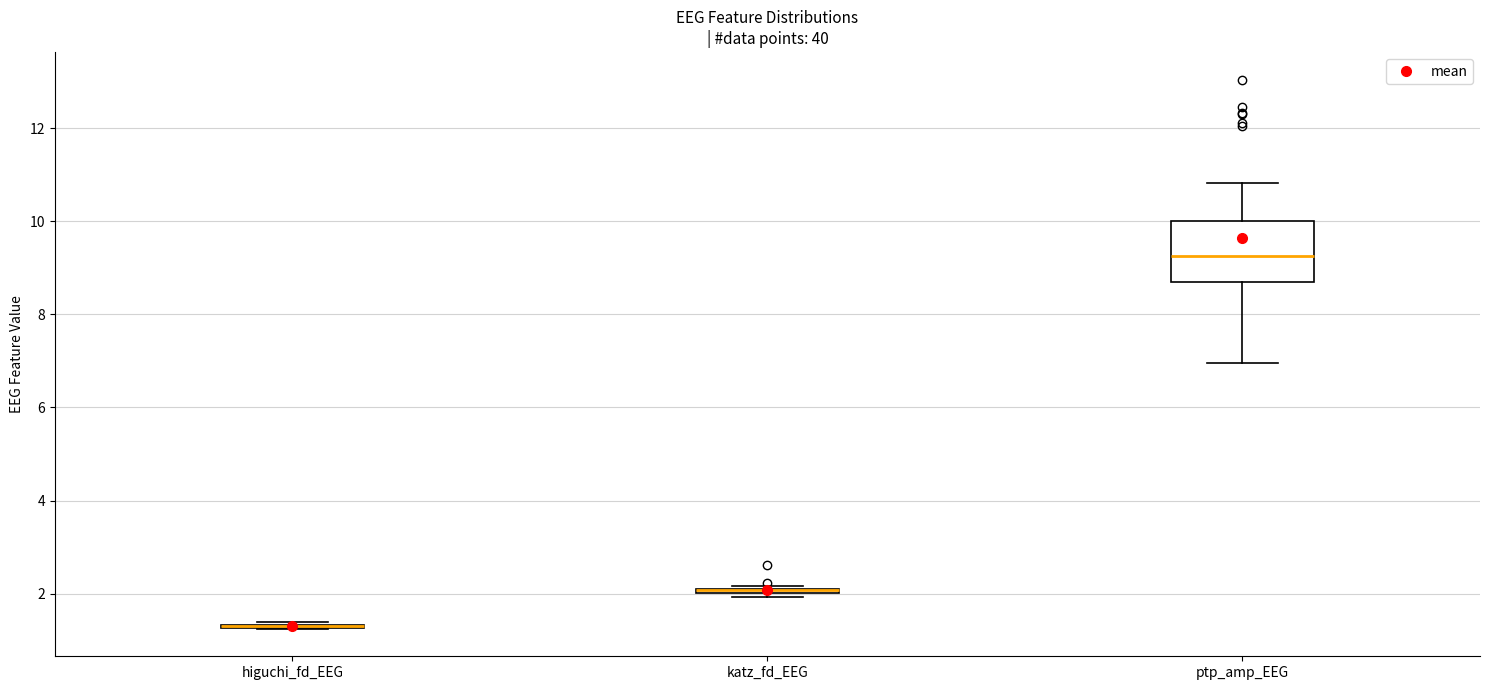

Which box is the tallest, from its lower edge to its upper edge?

ptp_amp_EEG